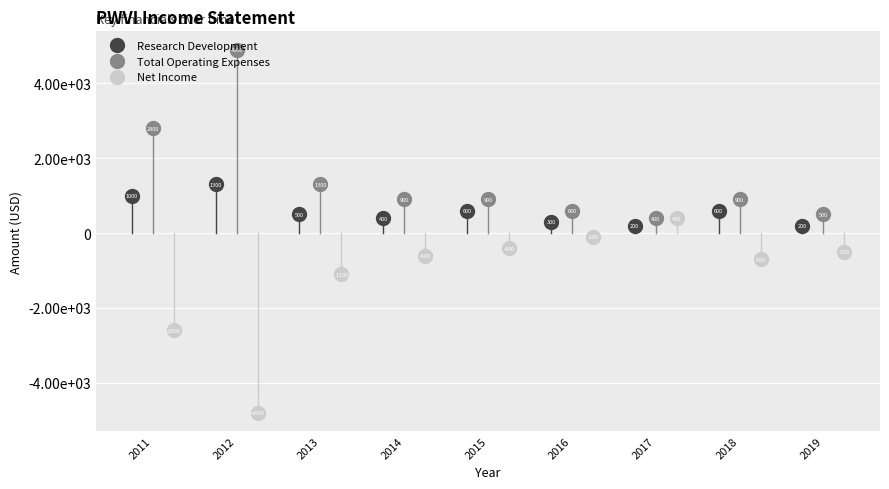

What is the minimum value shown in the chart?

-4800